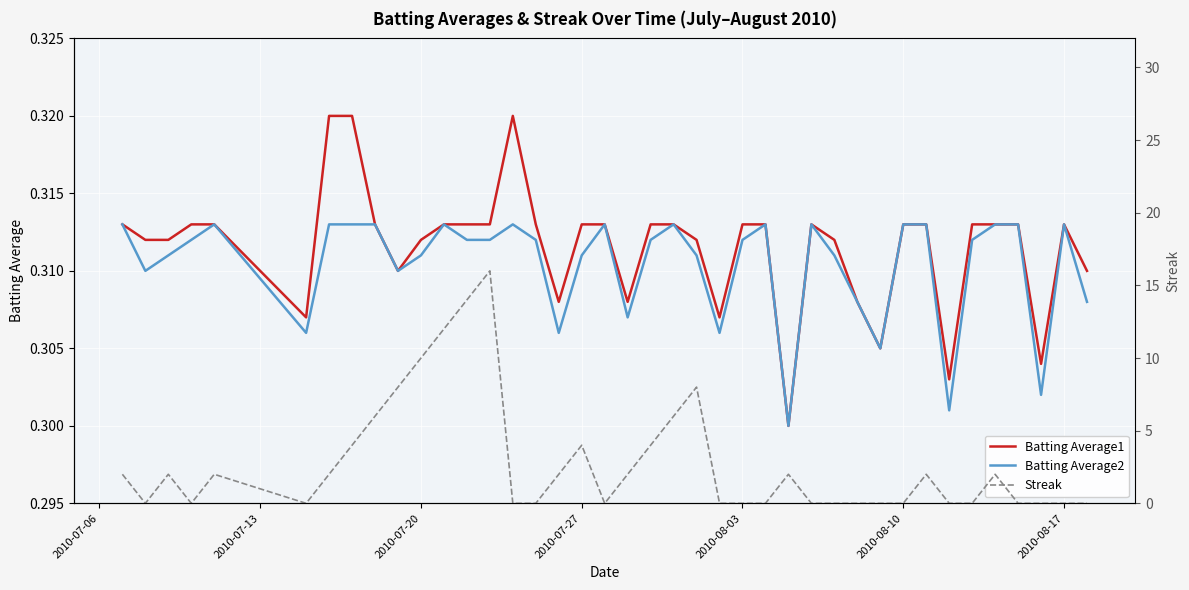

Reading right to left, extract all data points from this chart.

Batting Average1: 0.3	0.3	0.3	0.3	0.3	0.3	0.3	0.3	0.3	0.3	0.3	0.3	0.3	0.3	0.3	0.3	0.3	0.3	0.3	0.3	0.3	0.3	0.3	0.3	0.3	0.3	0.3	0.3	0.3	0.3	0.3	0.3	0.3	0.3	0.3	0.3	0.3	0.3	0.3	0.3
Batting Average2: 0.3	0.3	0.3	0.3	0.3	0.3	0.3	0.3	0.3	0.3	0.3	0.3	0.3	0.3	0.3	0.3	0.3	0.3	0.3	0.3	0.3	0.3	0.3	0.3	0.3	0.3	0.3	0.3	0.3	0.3	0.3	0.3	0.3	0.3	0.3	0.3	0.3	0.3	0.3	0.3
Streak: 0.0	0.0	0.0	0.0	2.0	0.0	0.0	2.0	0.0	0.0	0.0	0.0	0.0	2.0	0.0	0.0	0.0	8.0	6.0	4.0	2.0	0.0	4.0	2.0	0.0	0.0	16.0	14.0	12.0	10.0	8.0	6.0	4.0	2.0	0.0	2.0	0.0	2.0	0.0	2.0